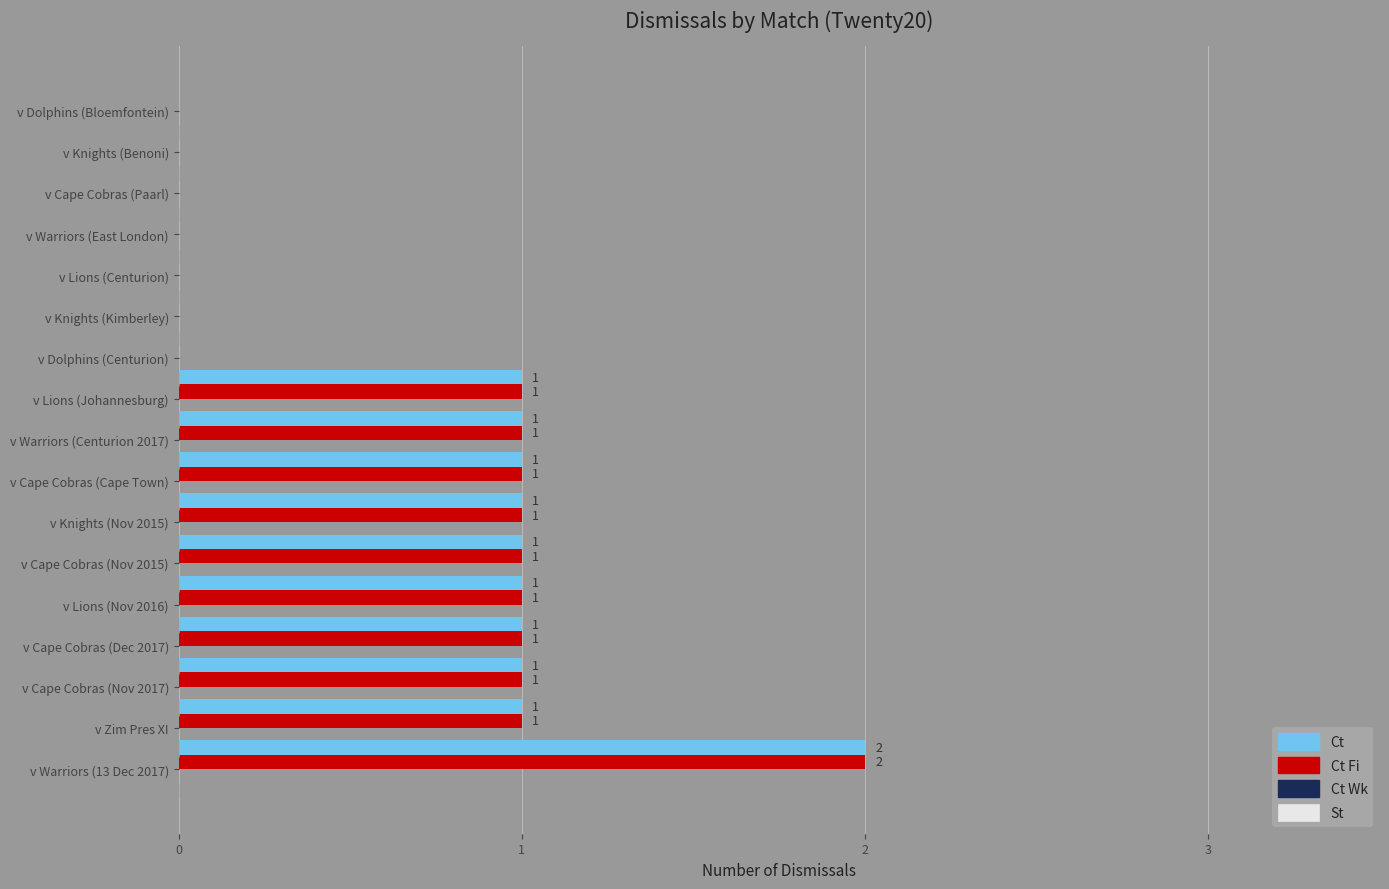

How many Ct Fi values are between 0 and 1?

16